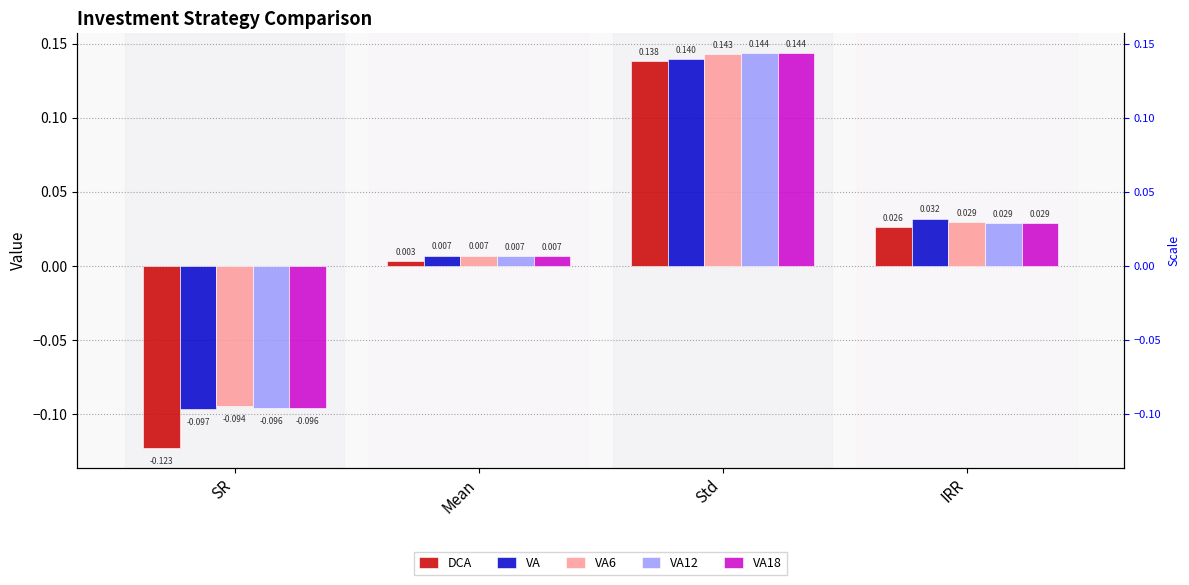

True or false: VA6 has a value of 0.0 at Mean.

True